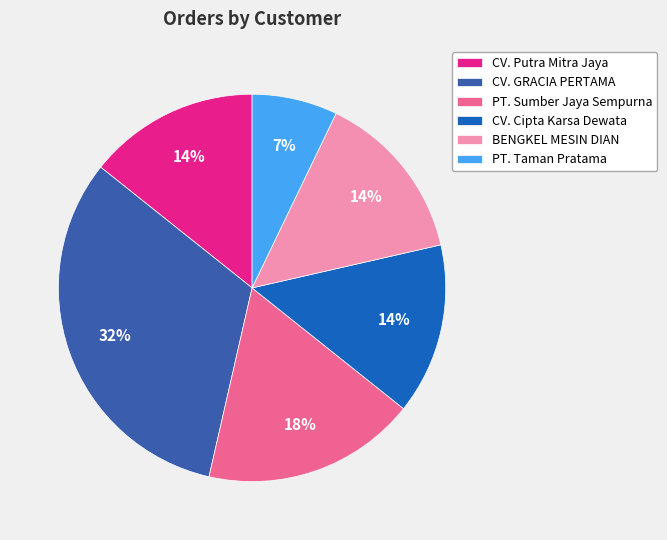

Combined, do CV. Putra Mitra Jaya and CV. GRACIA PERTAMA account for over 50%?

No